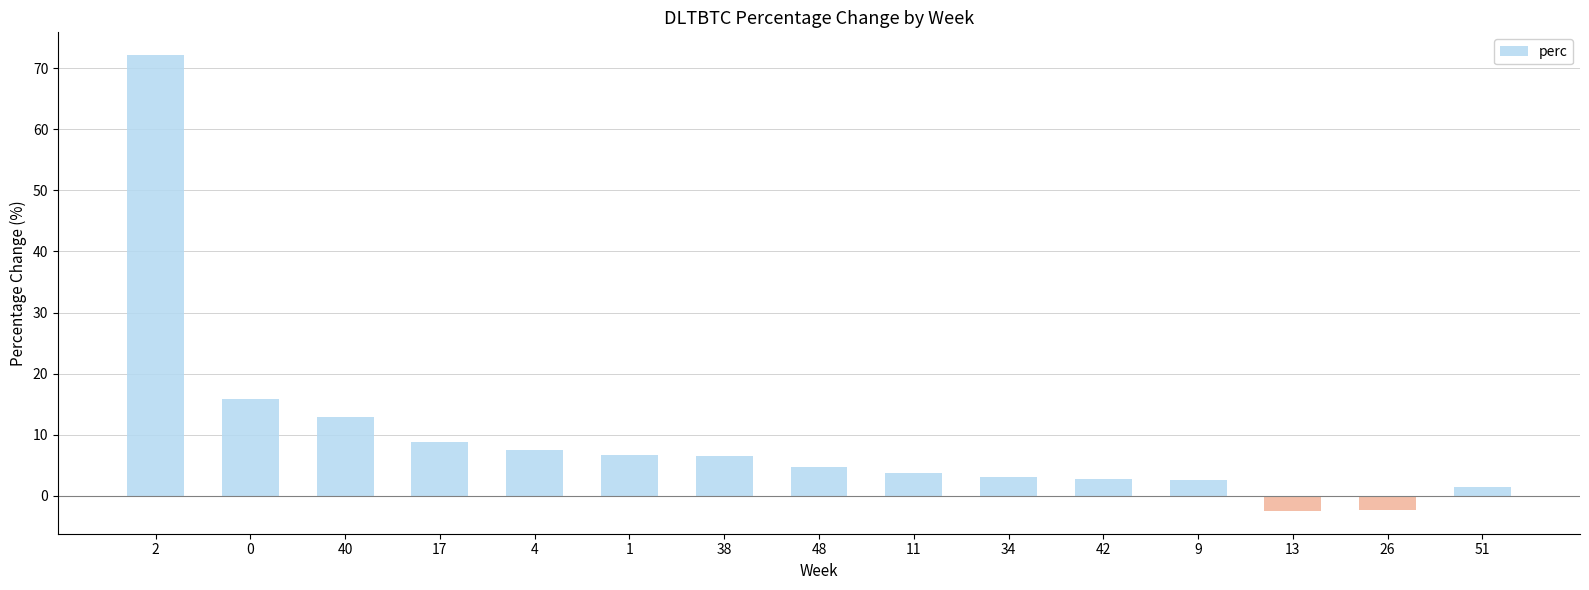

What is the change in value from 2 to 51?

-70.7